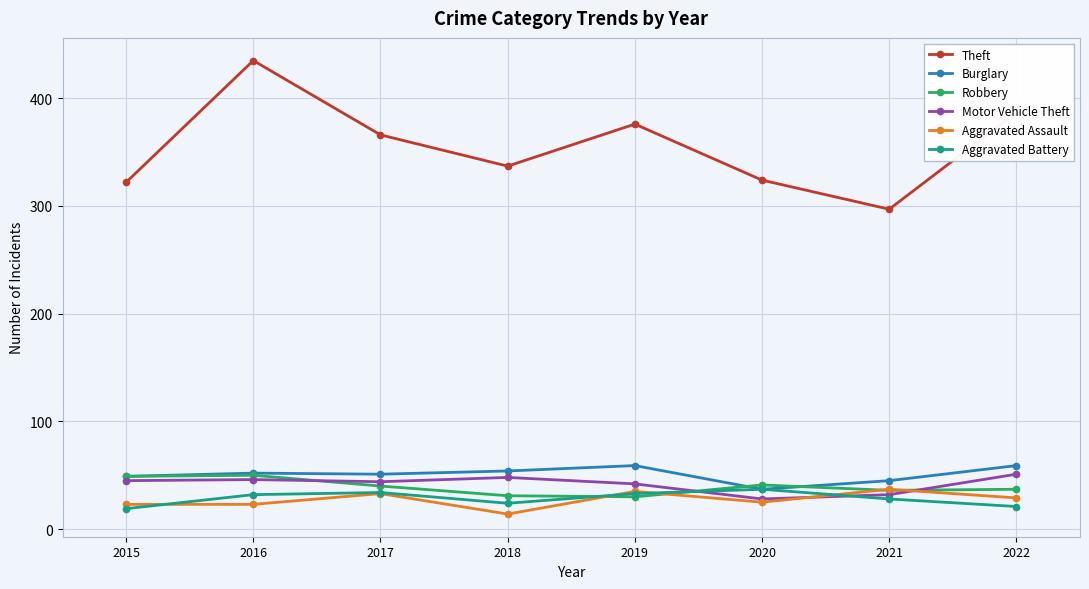

Count the number of data series in this chart.

6